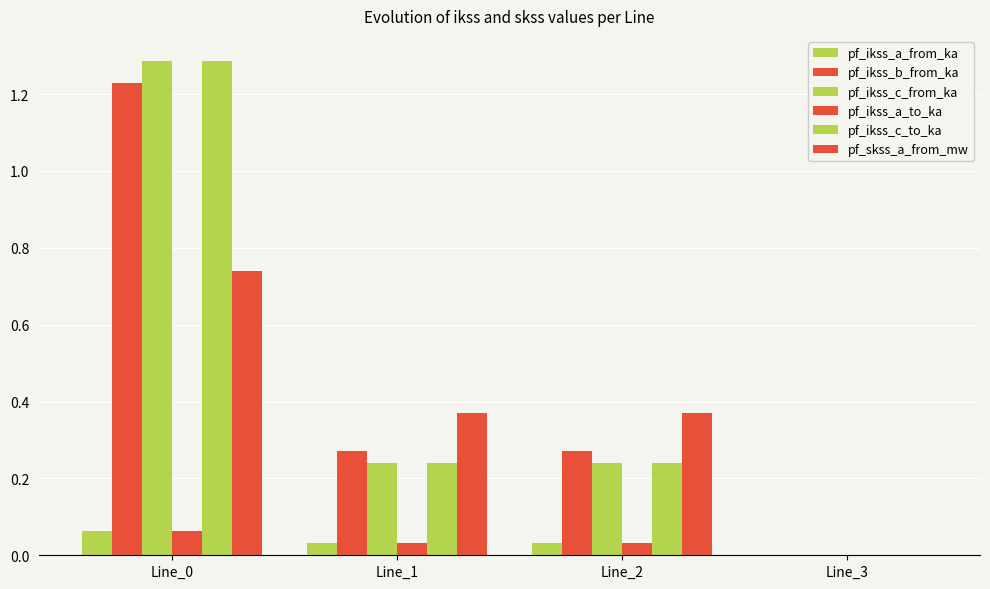

Are the bars horizontal?

No